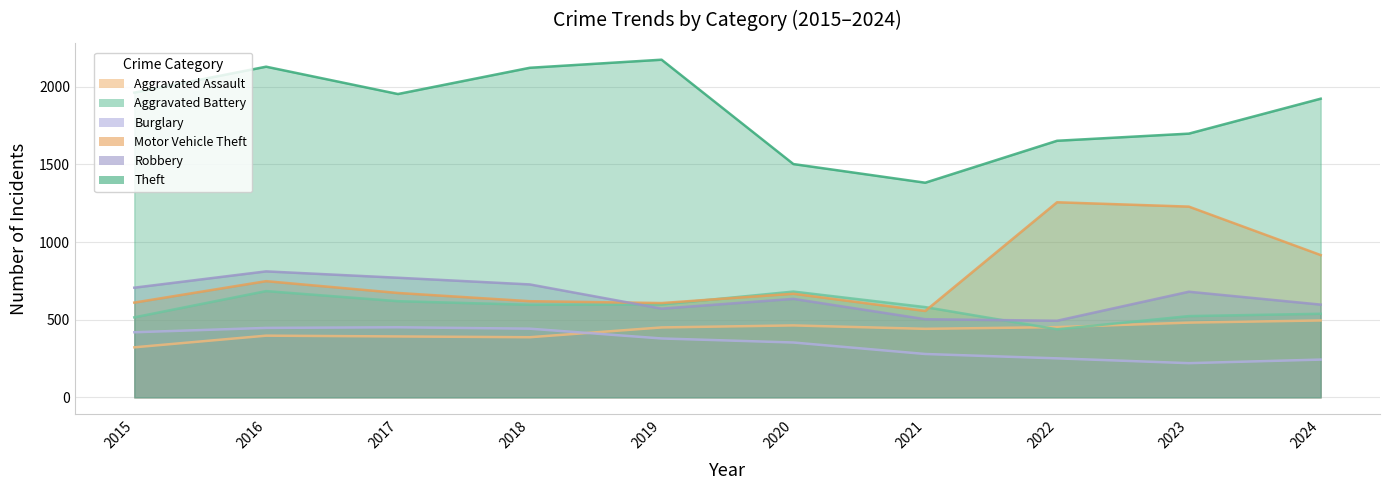

True or false: Burglary and Robbery cross at least once.

False